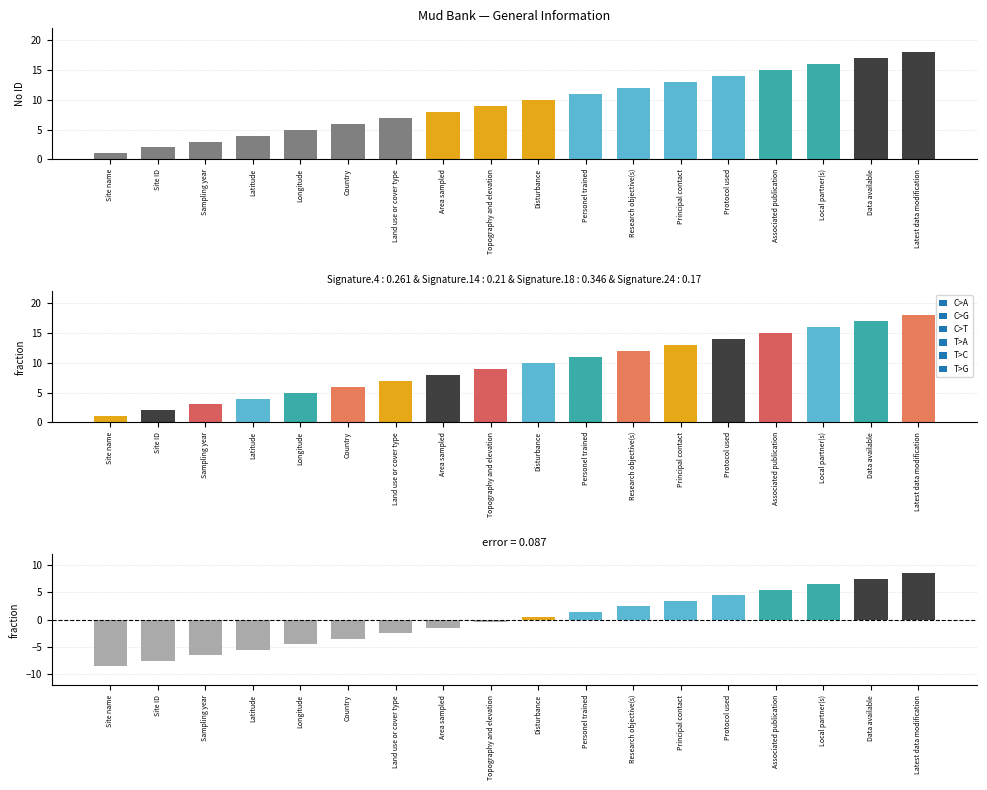

What is the greatest value displayed?

18.0